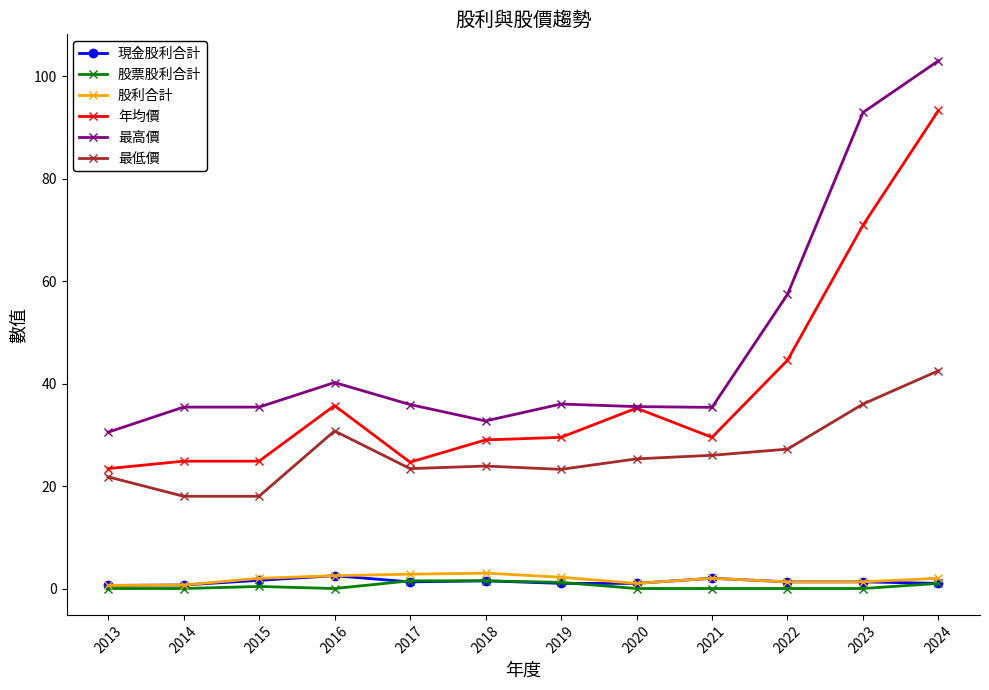

What is the lowest value of the 股利合計 series?

0.6